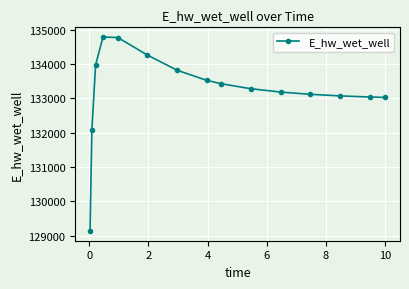

What is the greatest value displayed?

134793.8